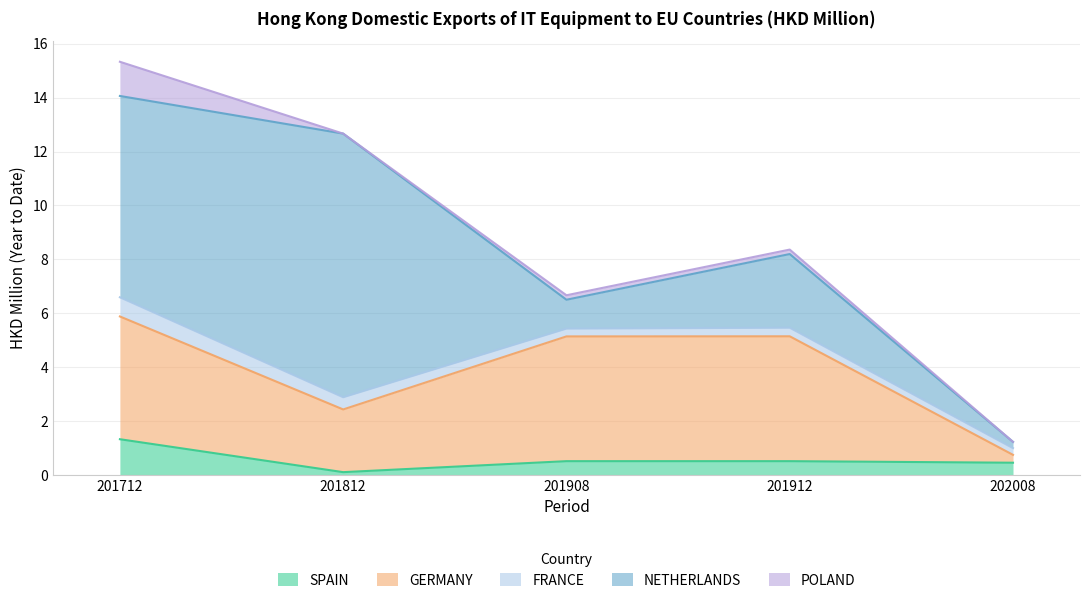

List the labels in order of POLAND value, smallest first.

201812, 202008, 201908, 201912, 201712